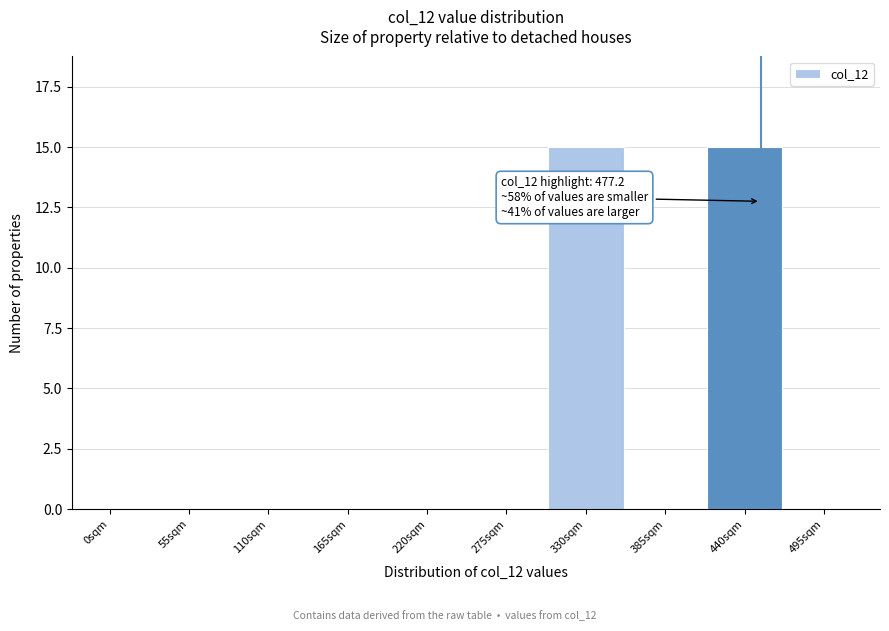

Reading left to right, list all the values displayed in this chart.

0sqm=0	55sqm=0	110sqm=0	165sqm=0	220sqm=0	275sqm=0	330sqm=15	385sqm=0	440sqm=15	495sqm=0